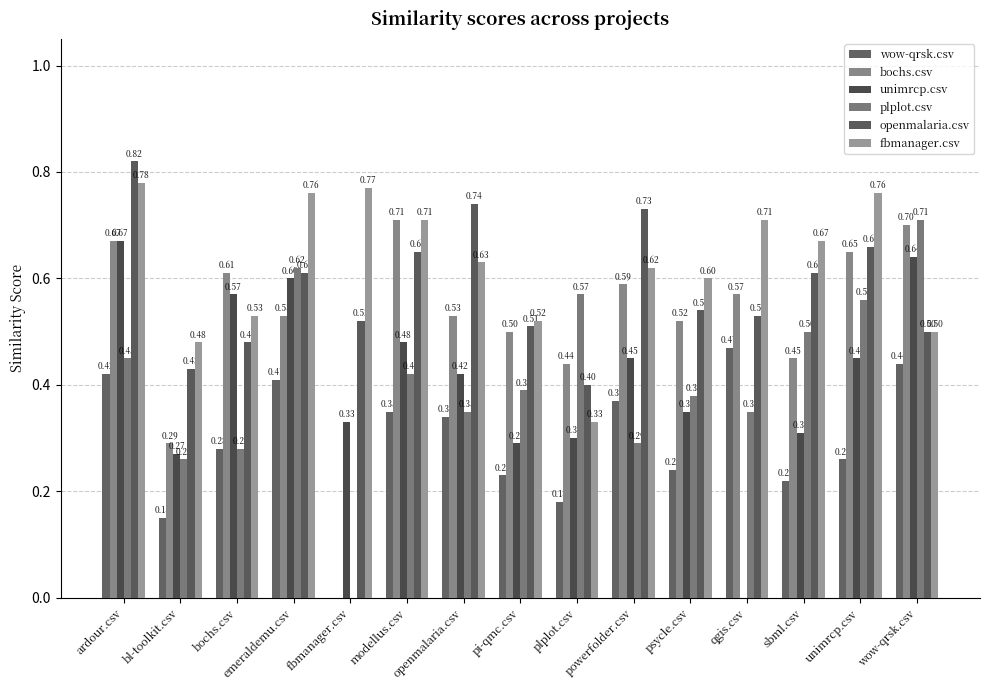

Read the openmalaria.csv value at psycle.csv.

0.5